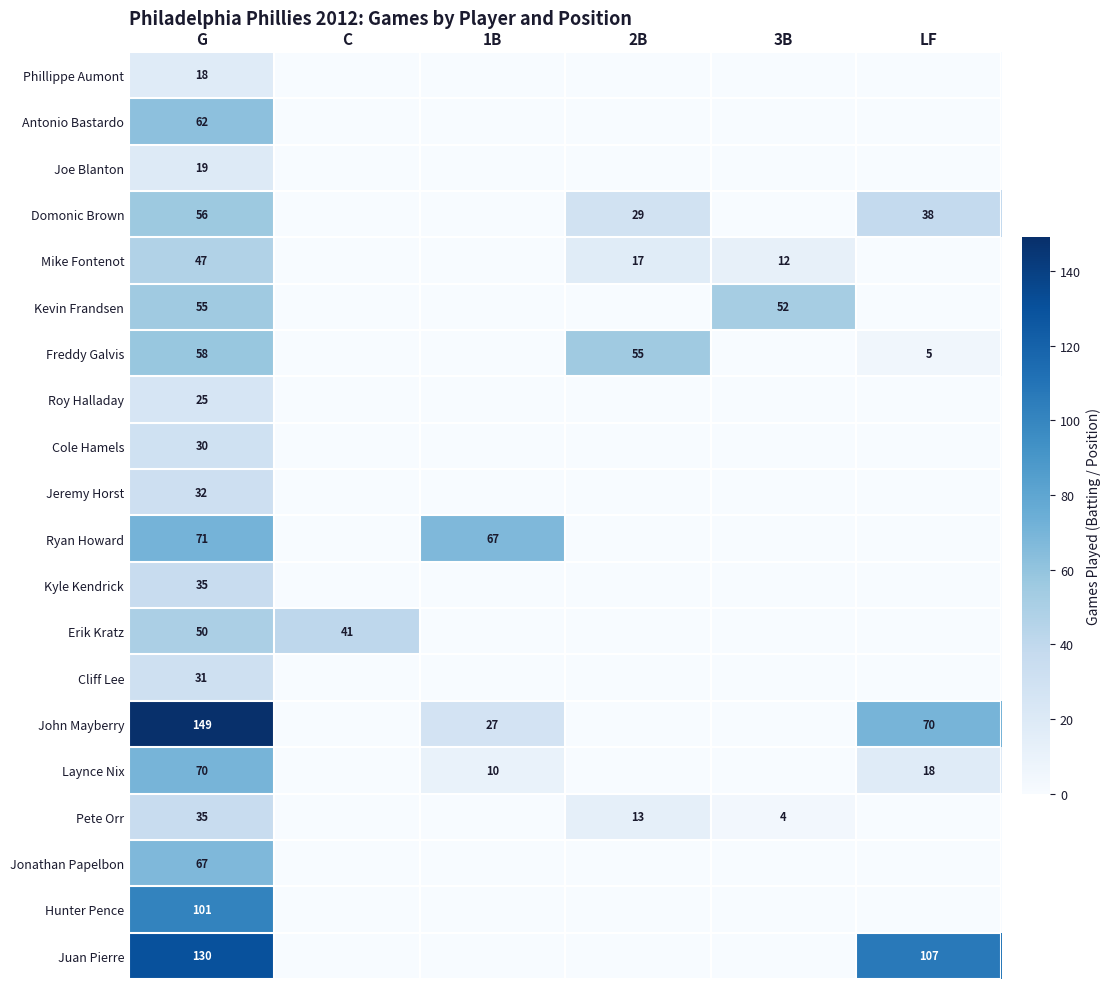

At how many categories does at least one series exceed 123?

1